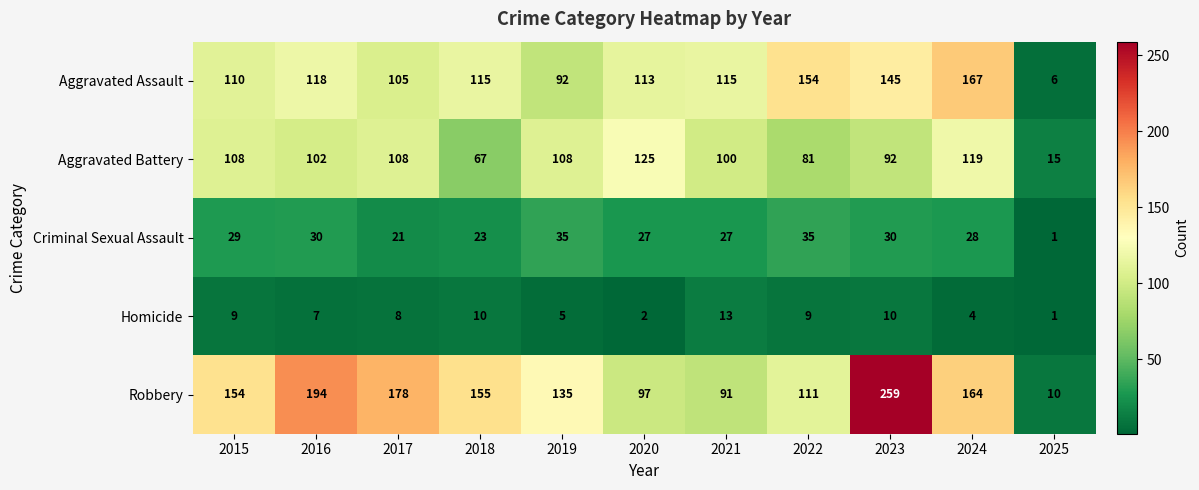

Which series has the widest spread of values?

Robbery